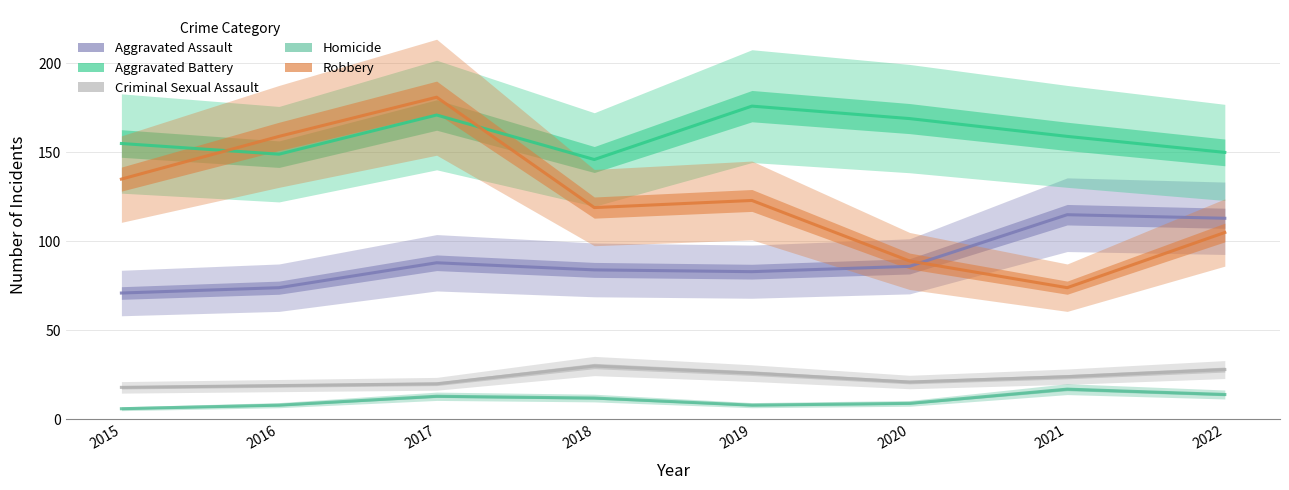

Which series has the largest total across all categories?

Aggravated Battery